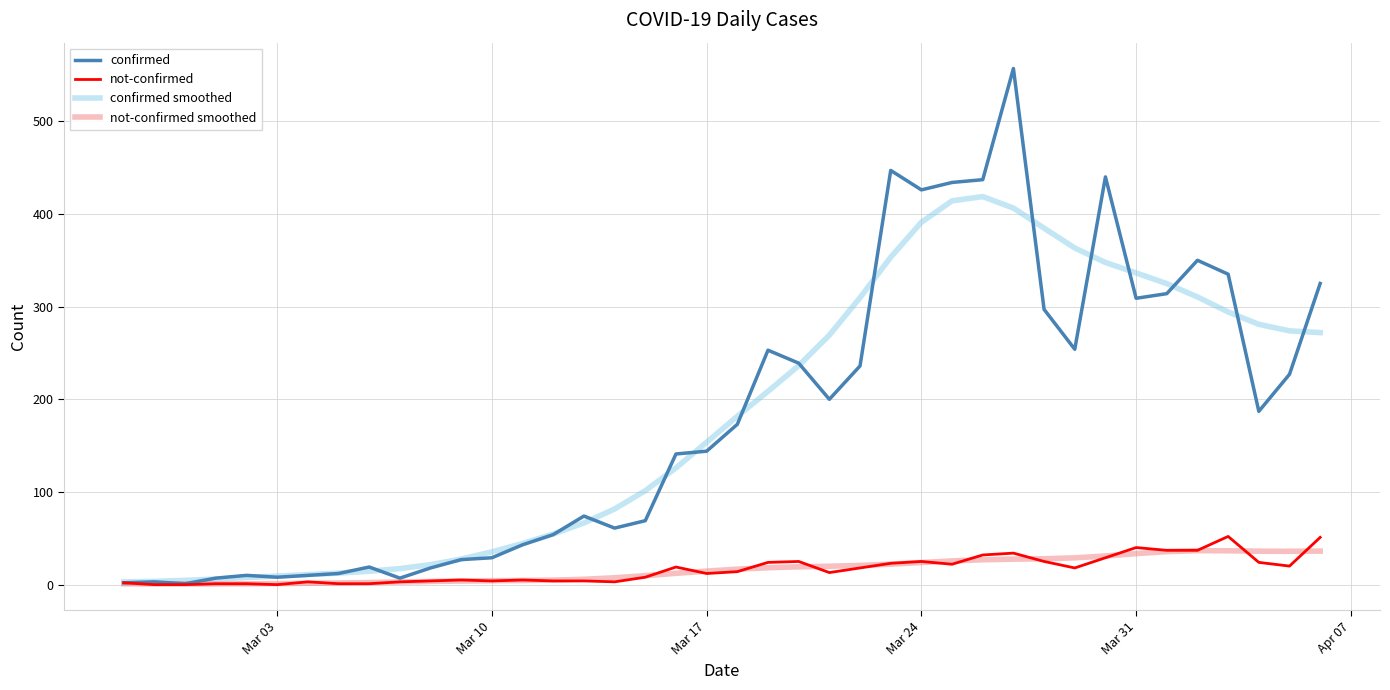

Which series has the widest spread of values?

confirmed